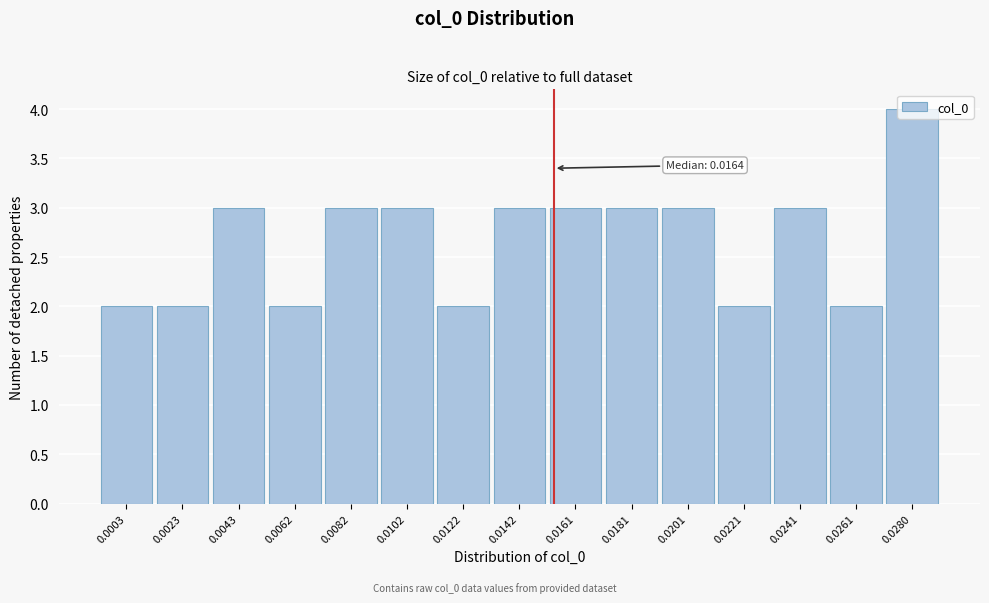

What is the average value?

3